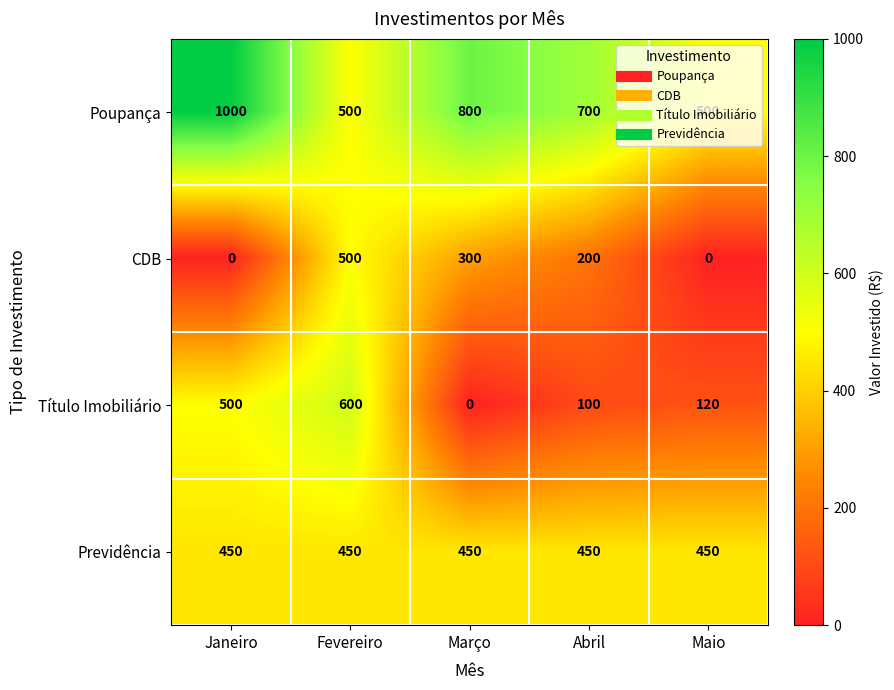

Which series has the largest total across all categories?

Poupança